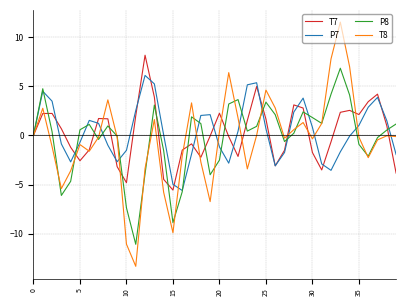

What is the lowest value of the P8 series?

-11.1